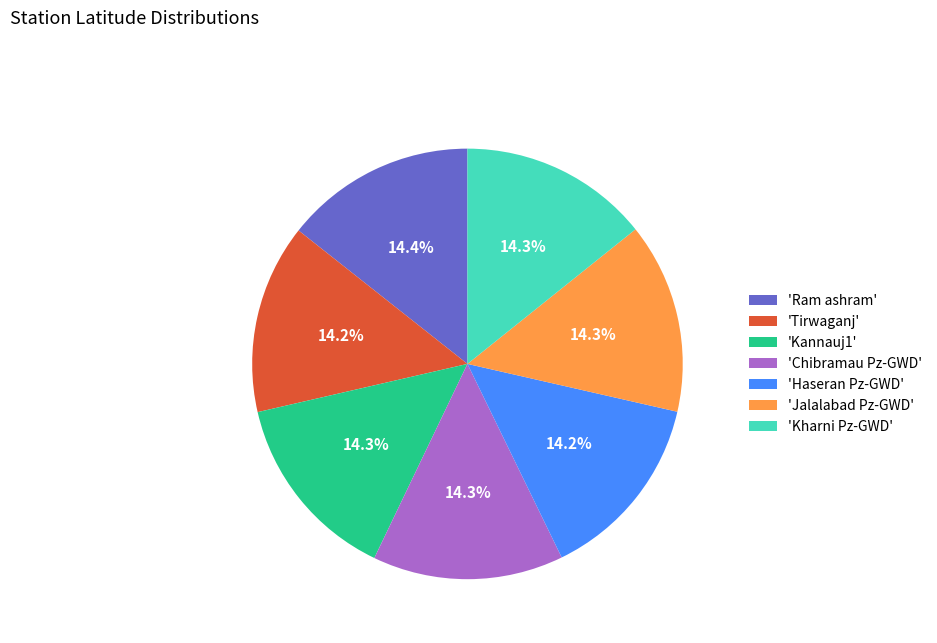

Approximately how many times larger is the value at 'Kannauj1' compared to 'Tirwaganj'?

1.0